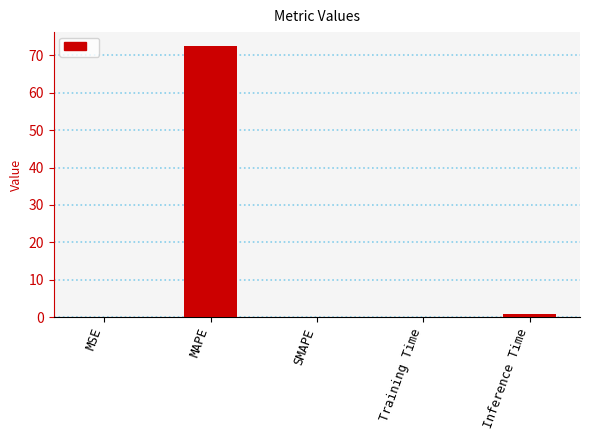

The value at SMAPE is 37.6. True or false?

False